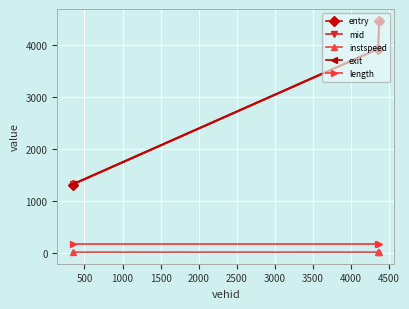

What is the maximum value shown in the chart?

4473.2